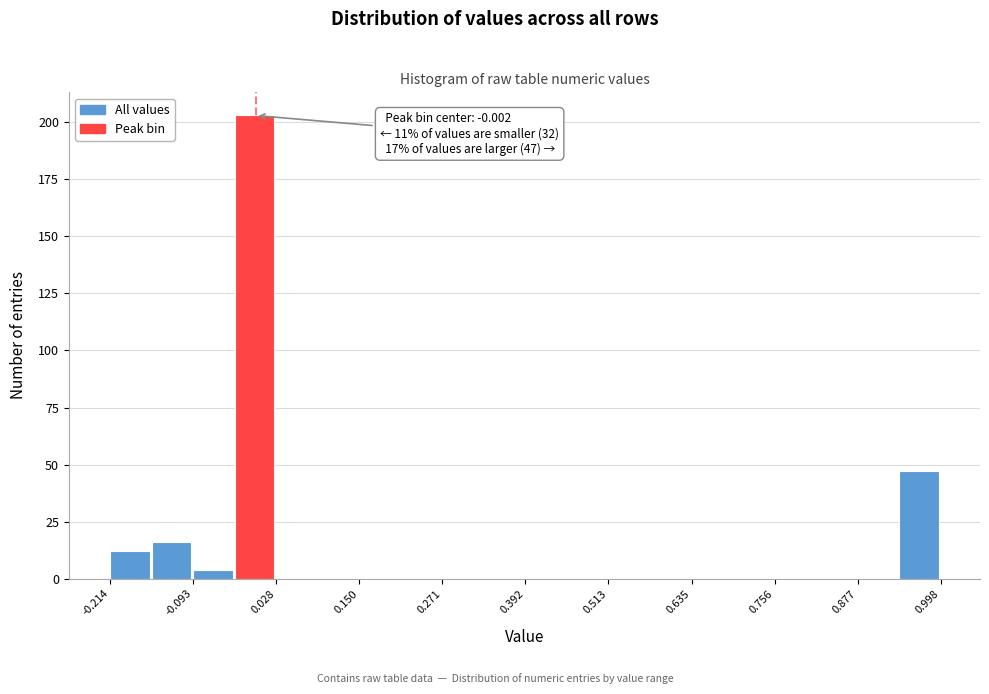

Around what value on the x-axis is the tallest bar? Give the approximate position of its centre, as read against the axis.

0.00